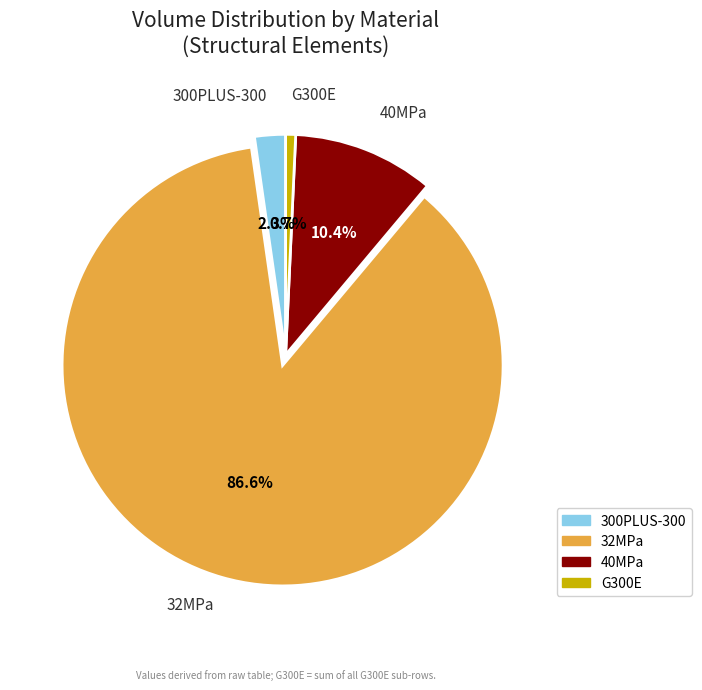

Do 40MPa and 32MPa together represent more than half of the pie?

Yes